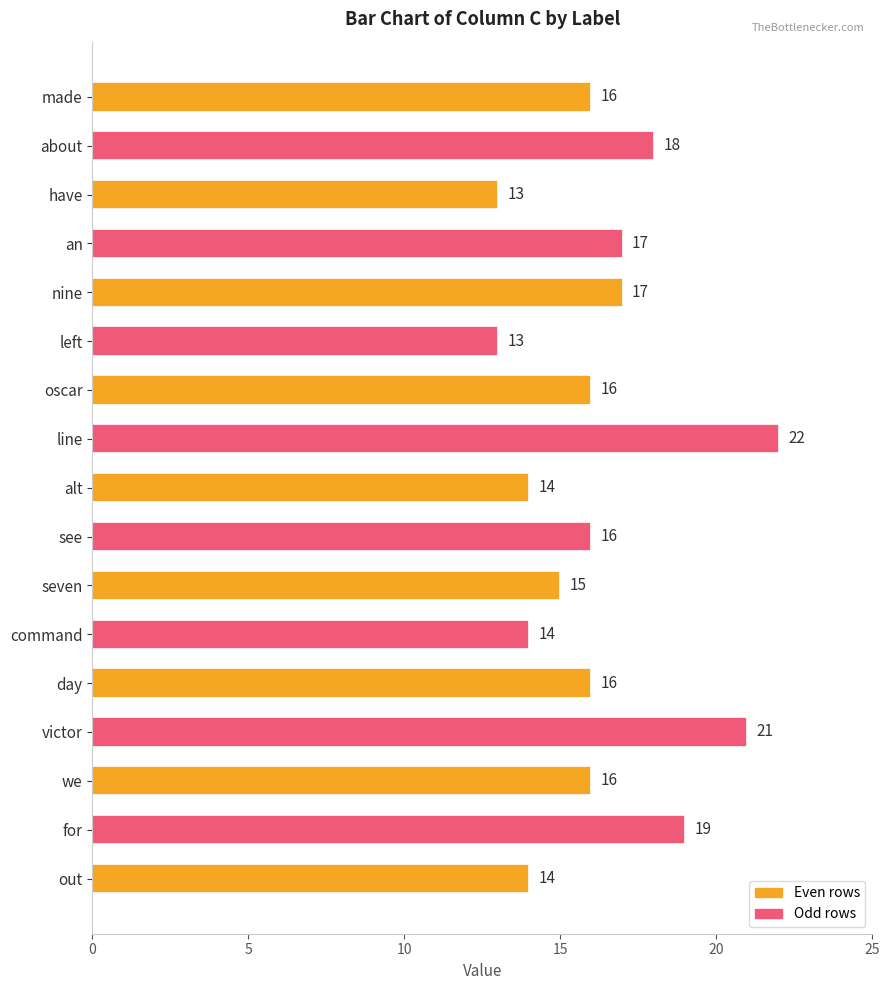

How many bars are there in total?

17